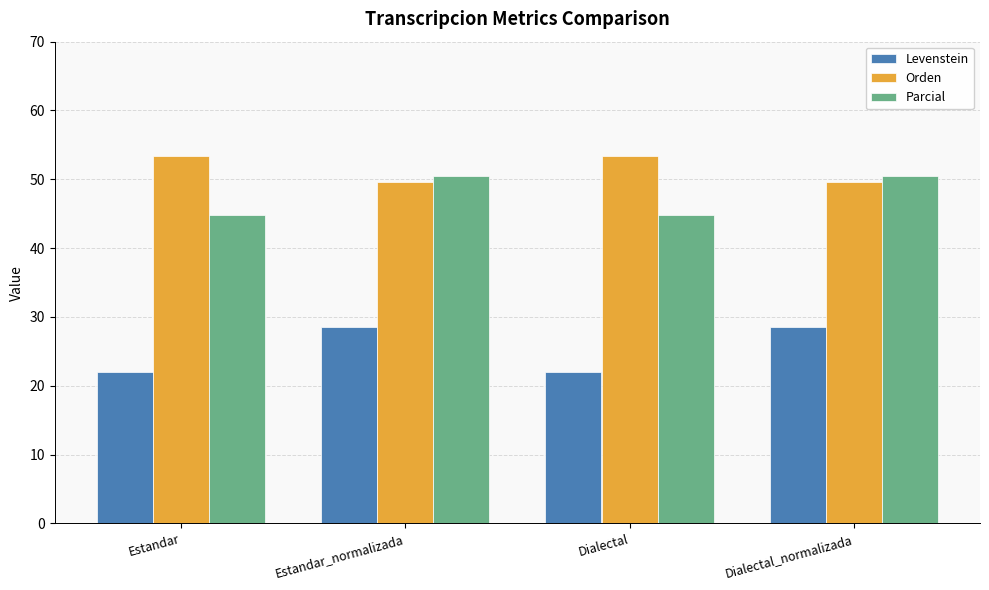

Which series has the largest range (max minus min)?

Levenstein